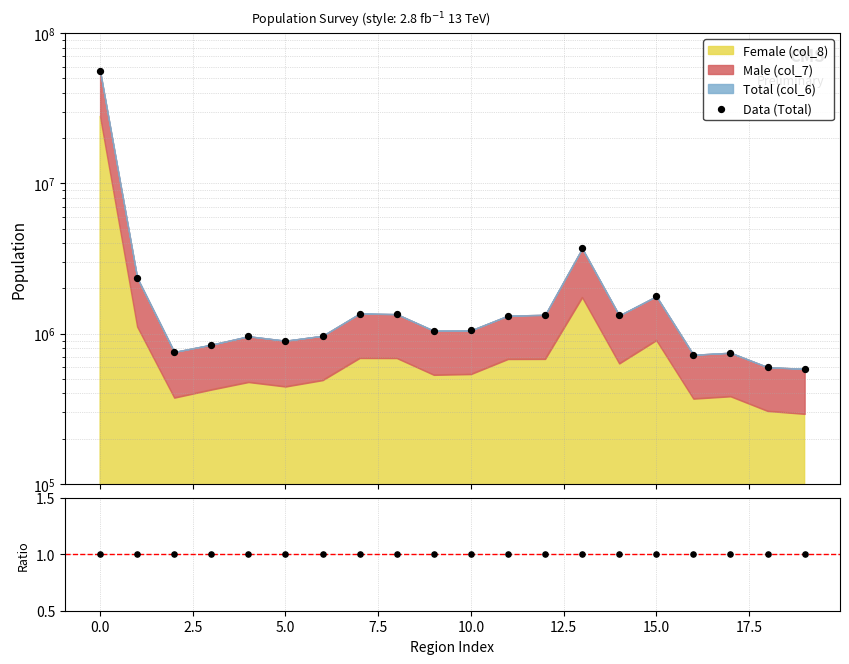

Is the value of Data (Total) at 19 greater than the value of (M+F)/Total at 15?

Yes